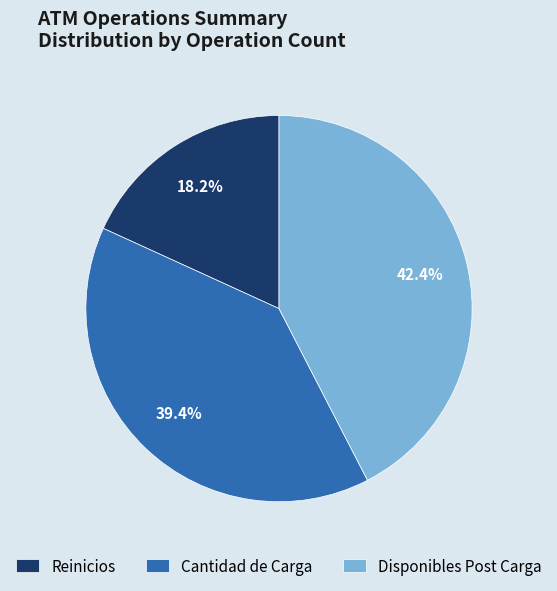

What is the smallest slice in the pie chart?

Reinicios